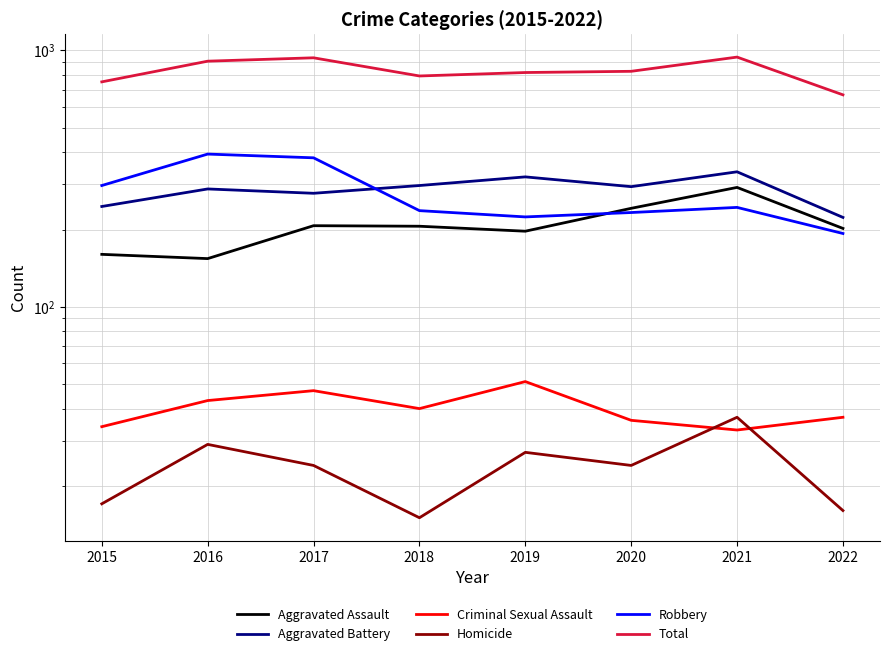

What is the value of the Homicide point at the 6th from the left?

24